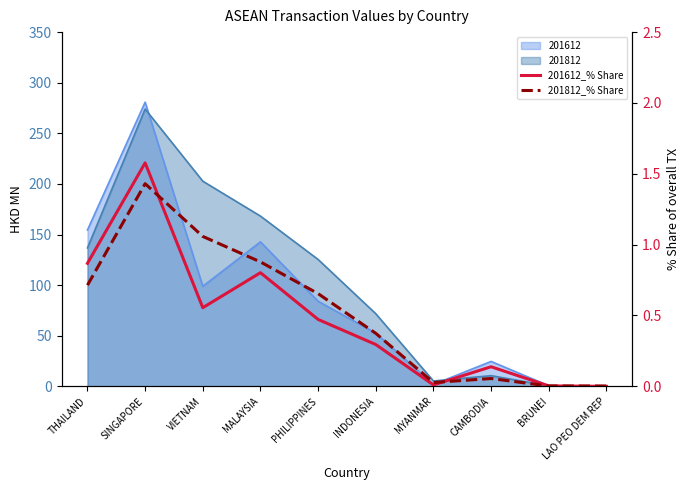

What is the label of the 9th point from the right?

SINGAPORE